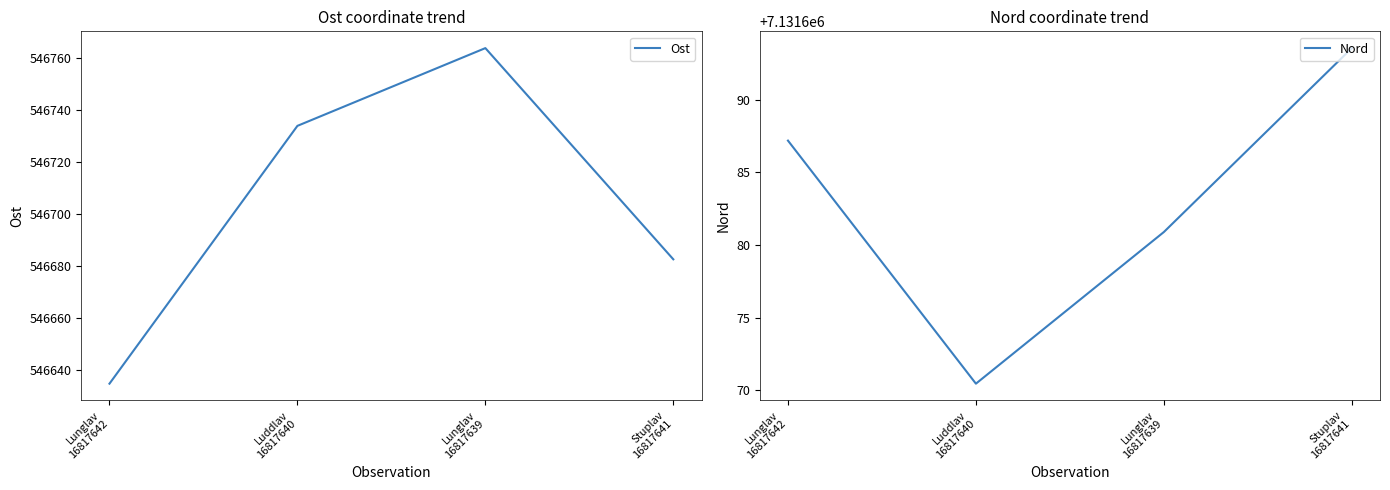

Rank the categories by Ost value from lowest to highest.

Lunglav
16817642, Stuplav
16817641, Luddlav
16817640, Lunglav
16817639